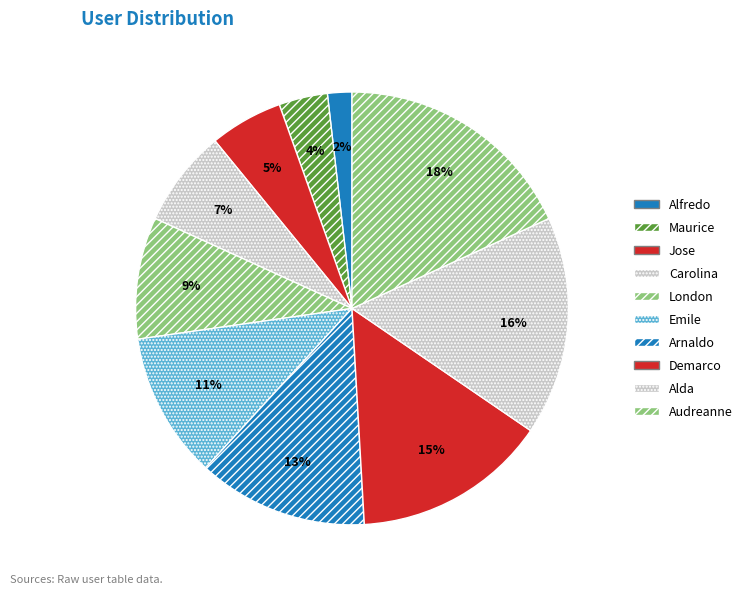

How many segments does this pie chart have?

10